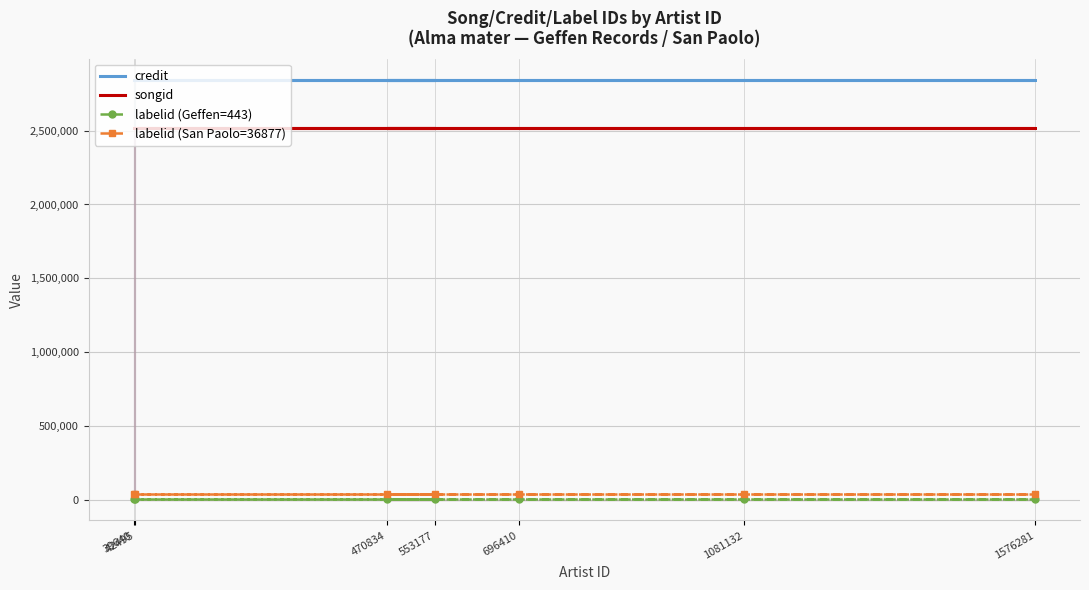

Which has a higher value, 470834 or 696410?

470834